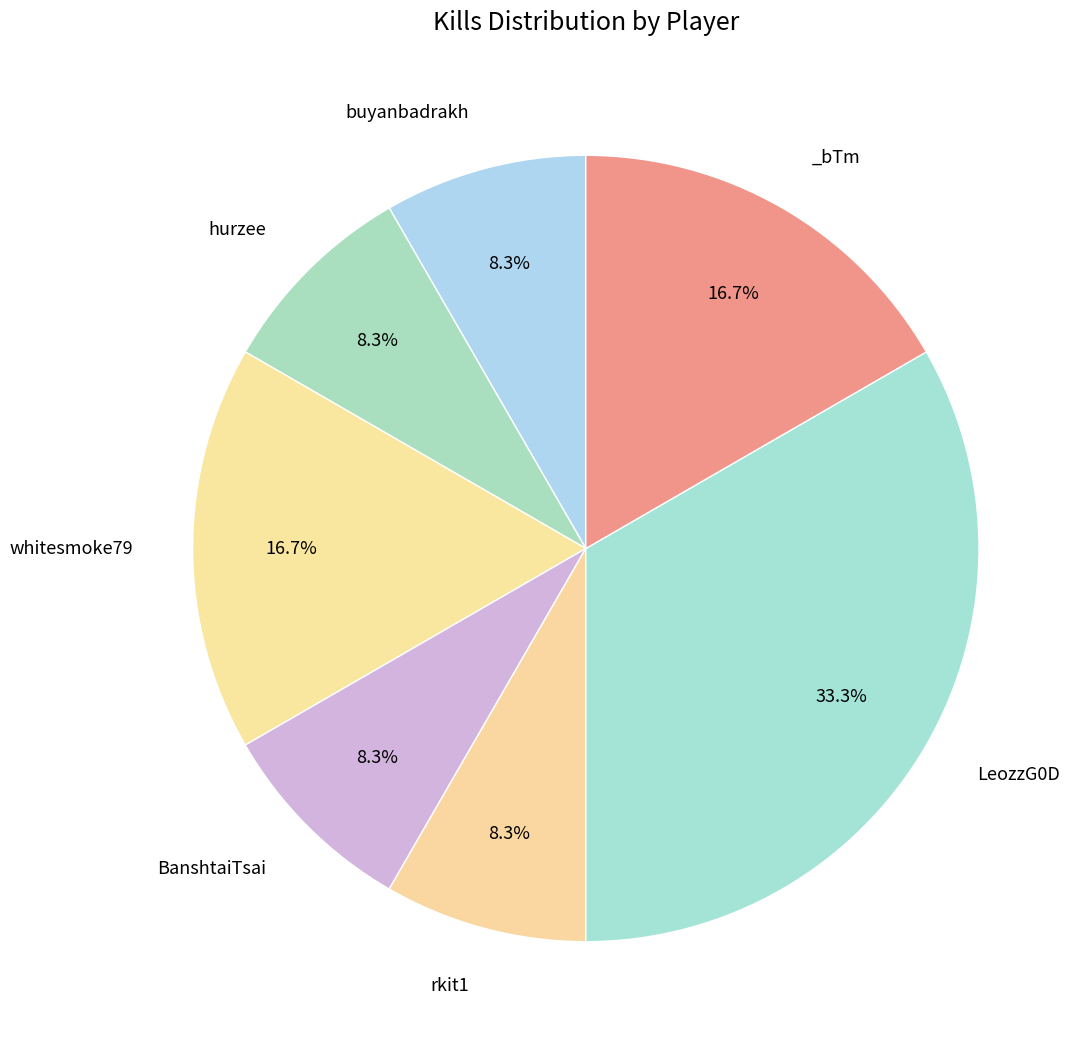

Which slice is the smallest?

buyanbadrakh